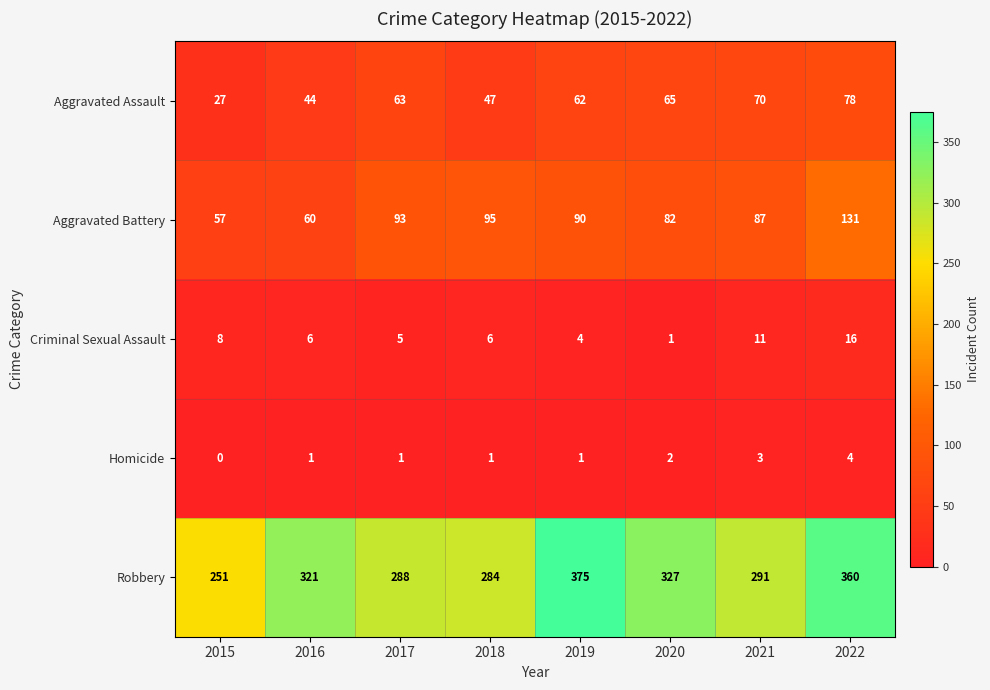

Is it true that Aggravated Assault equals 26 at 2020?

False